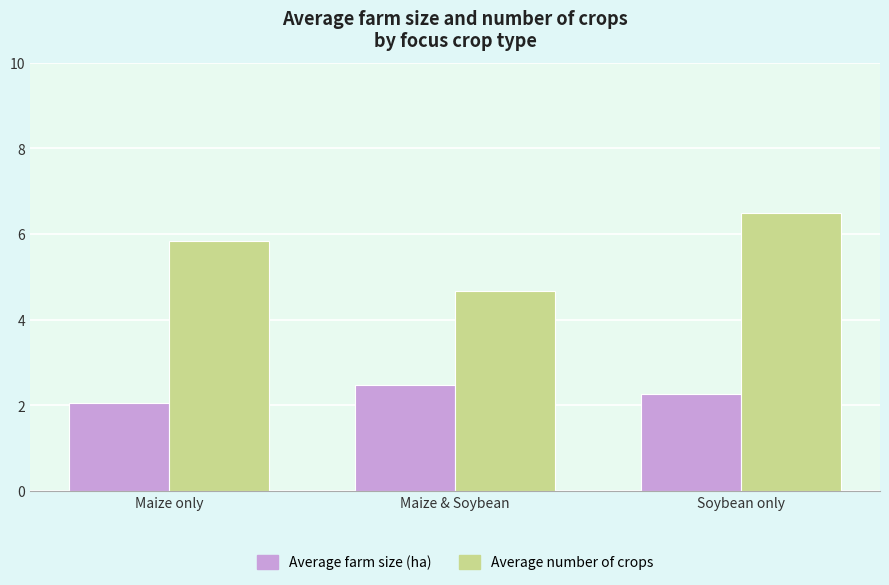

What is the label of the 1st bar from the right?

Soybean only